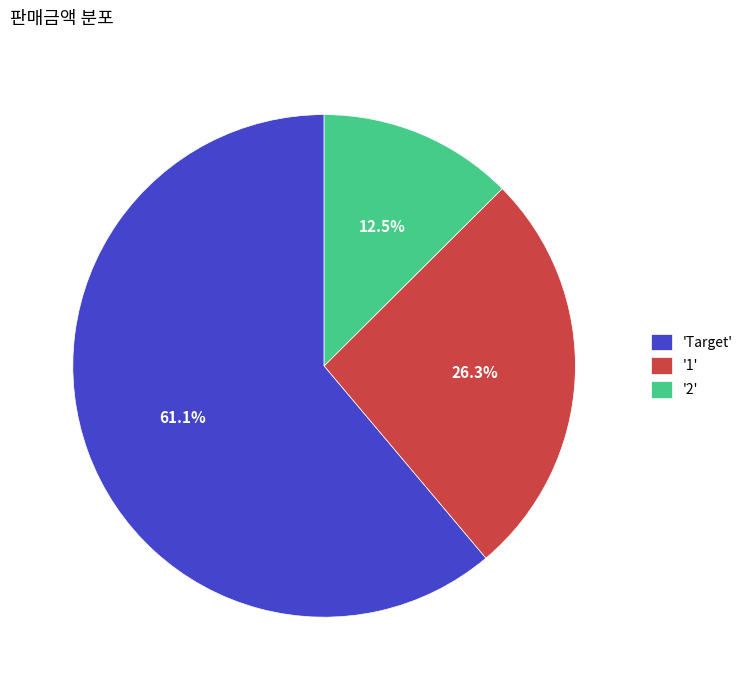

What is the total percentage of 'Target' and '1'?

87.5%